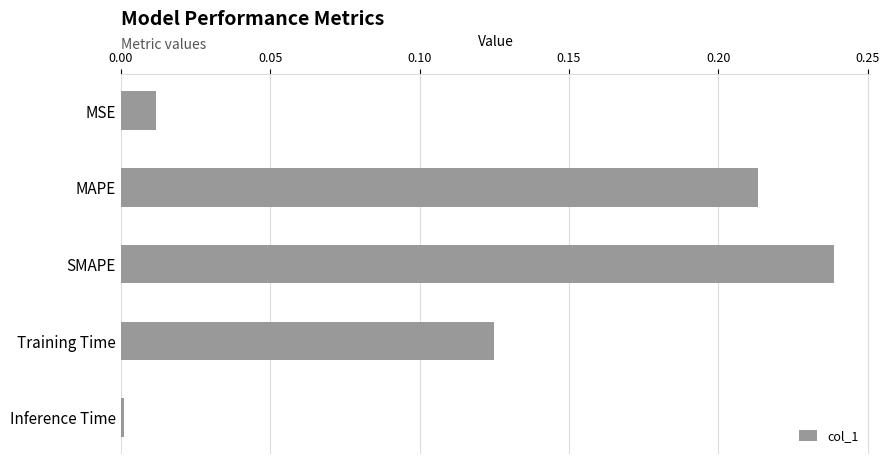

The chart shows a value of 0.0 at Inference Time. True or false?

True